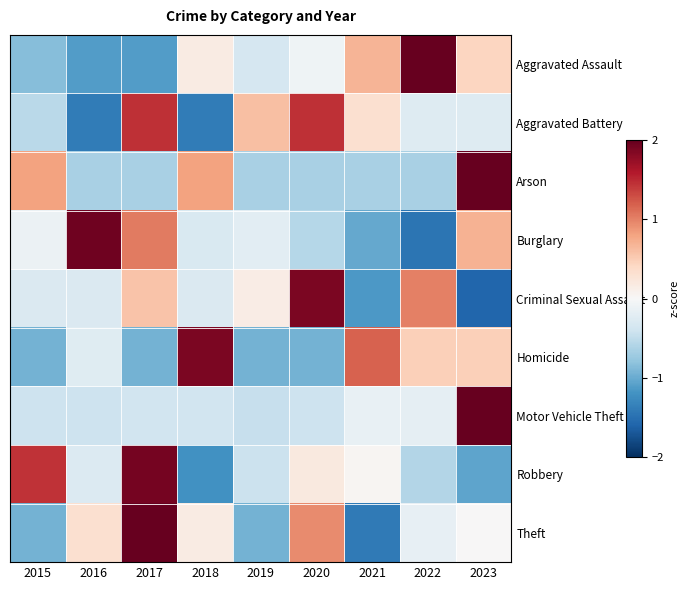

Rank the series by their maximum value, from highest to lowest.

Motor Vehicle Theft, Arson, Aggravated Assault, Theft, Burglary, Robbery, Homicide, Criminal Sexual Assault, Aggravated Battery